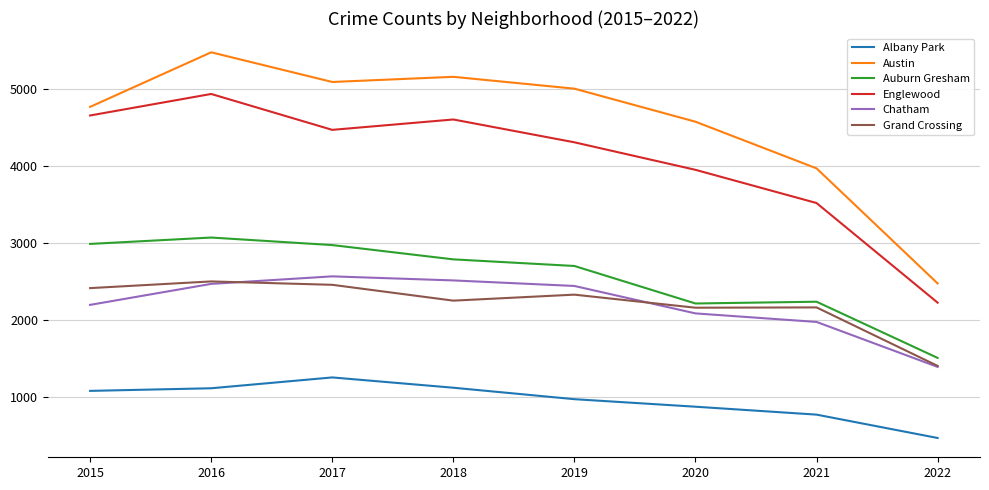

True or false: Grand Crossing has a value of 823 at 2022.

False